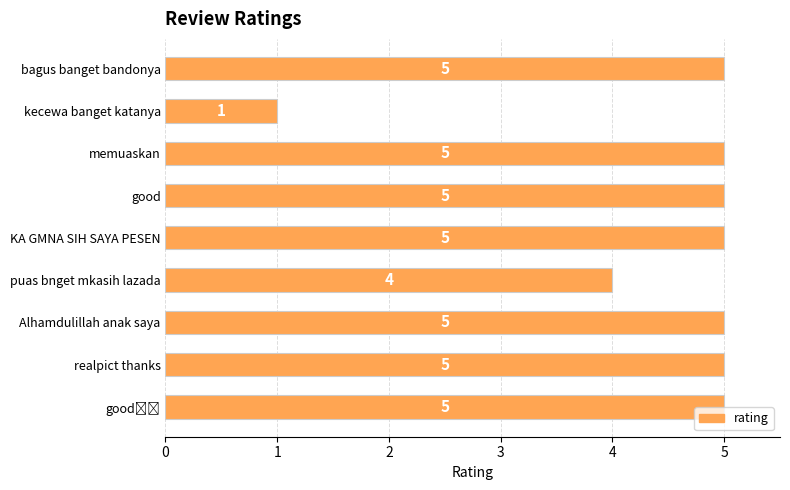

What position from the top is memuaskan?

3